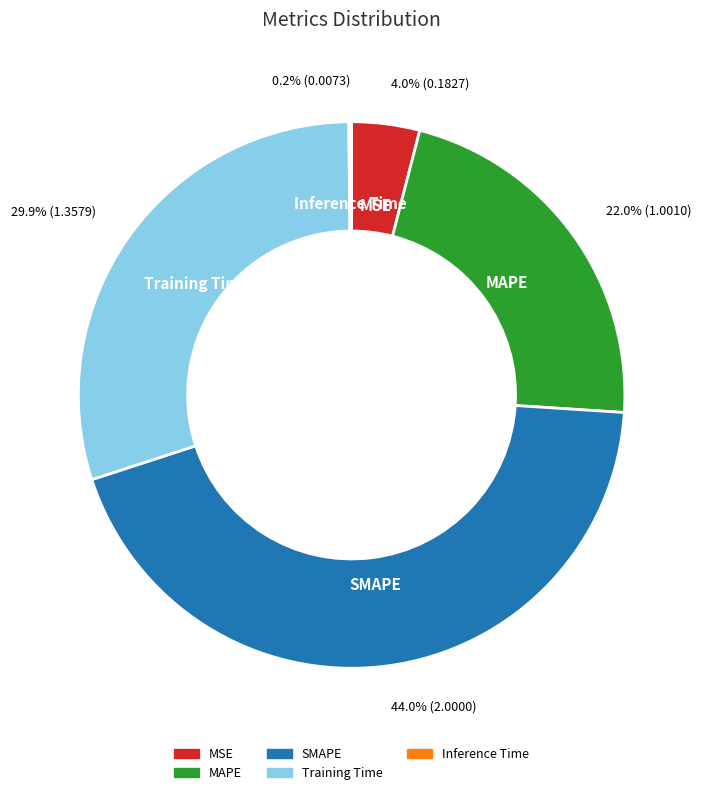

What is the largest slice in the pie chart?

SMAPE